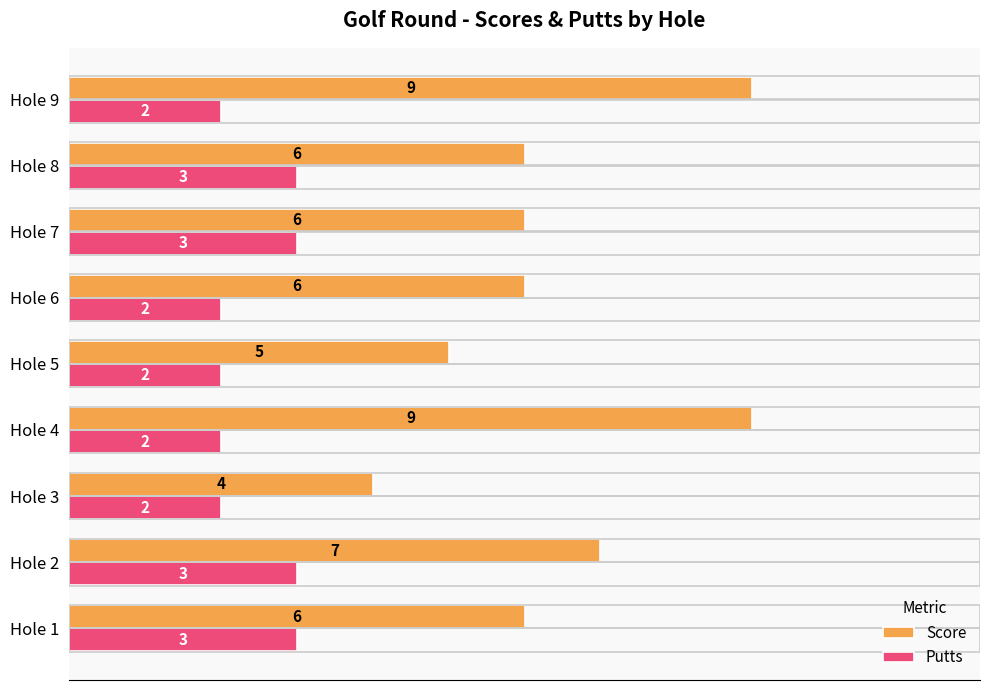

What is the sum of all Score values?

58